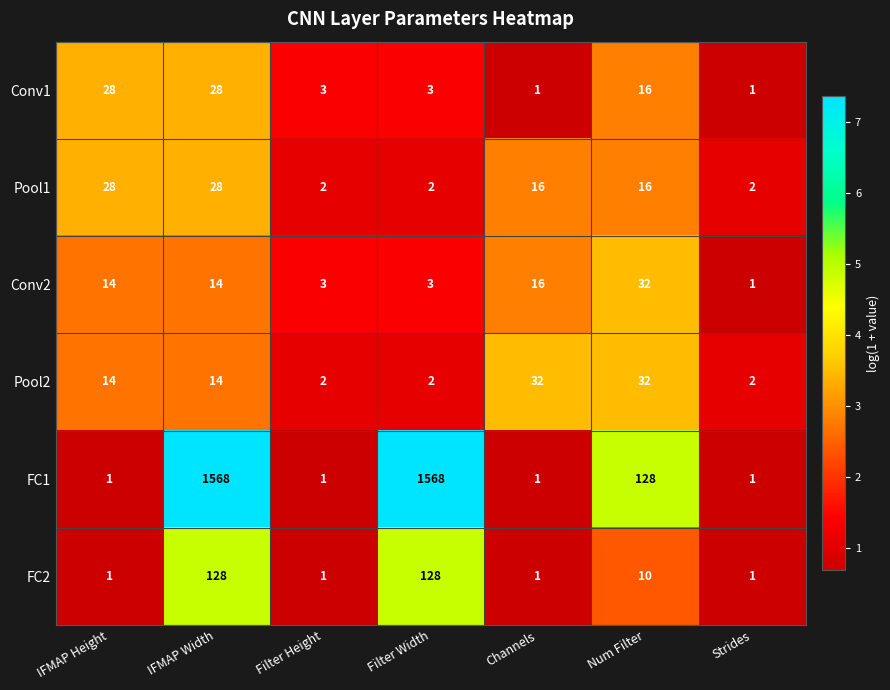

At which label is FC2 closest to 64?

Num Filter